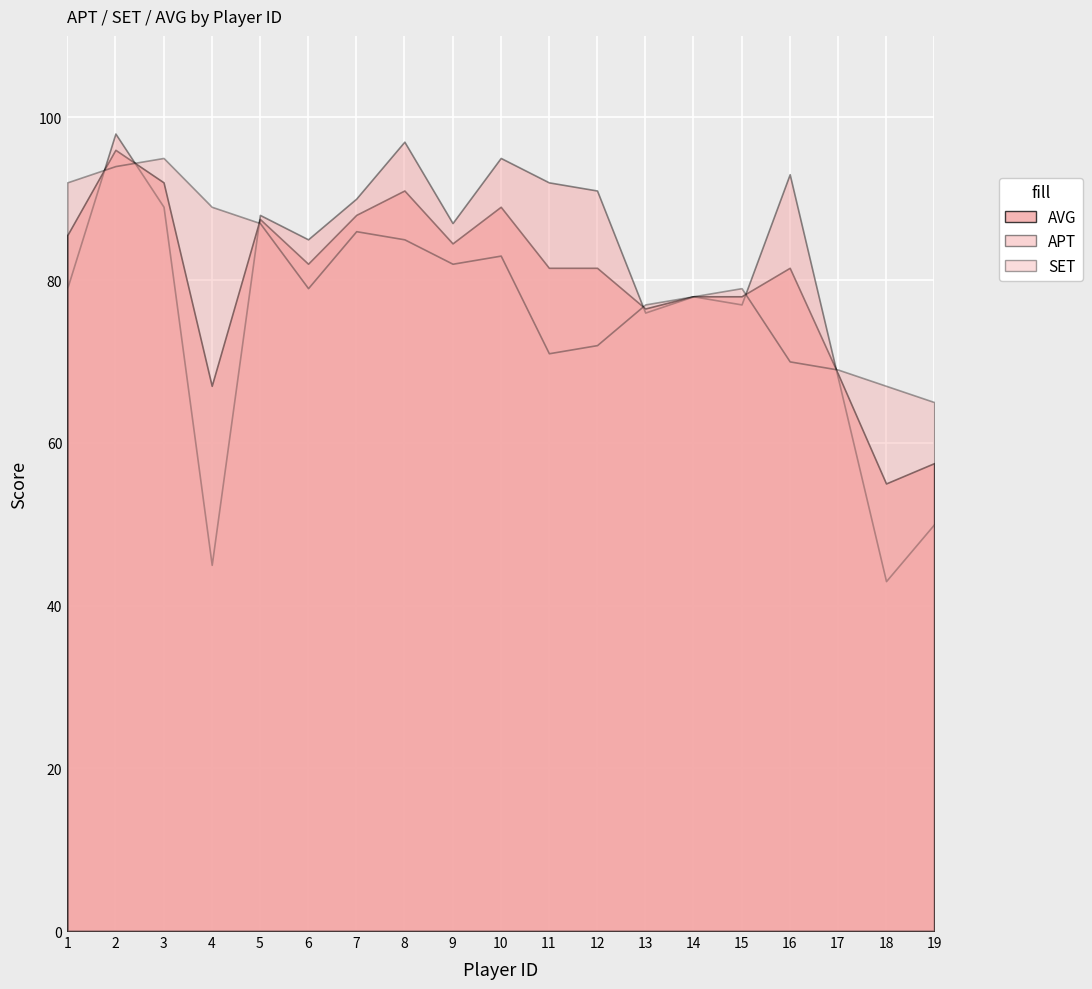

At which category does SET reach its first local peak?

3